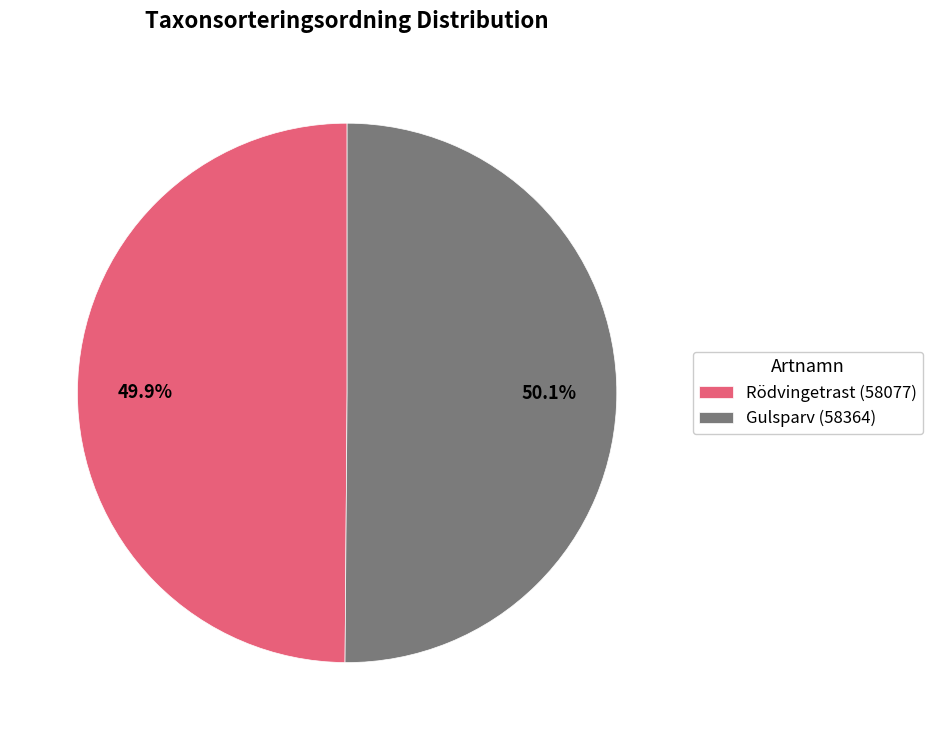

Approximately how many times larger is the value at Rödvingetrast (58077) compared to Gulsparv (58364)?

1.0